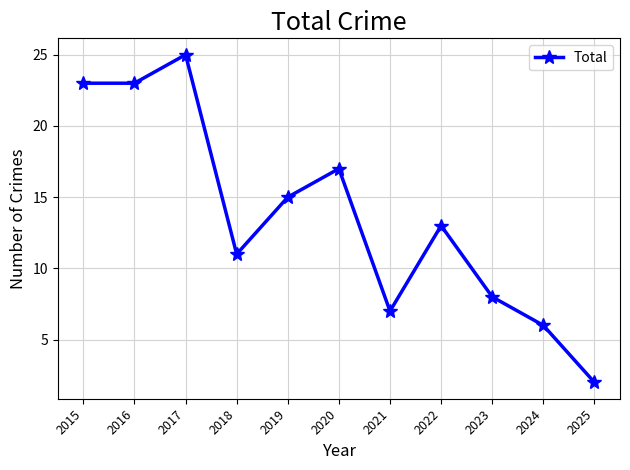

Which category has the lowest value across all series?

2025